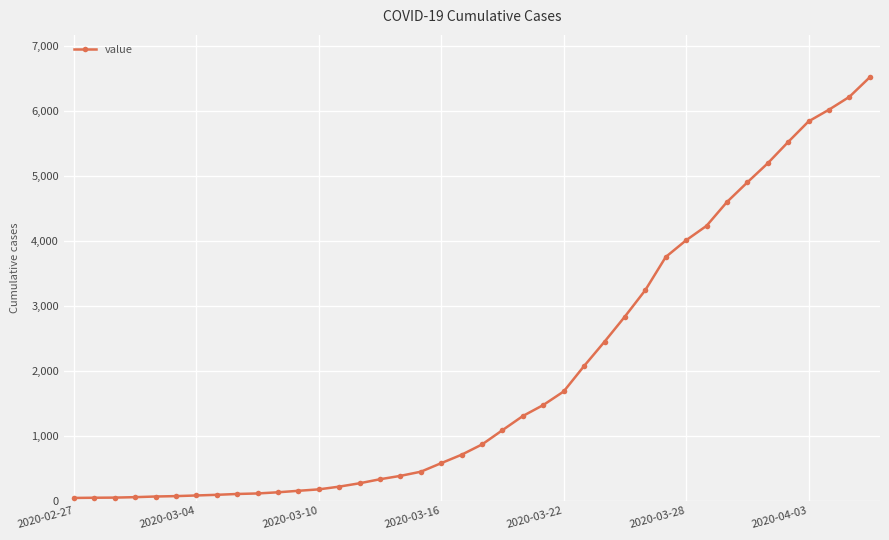

What is the sum of all values?

77929